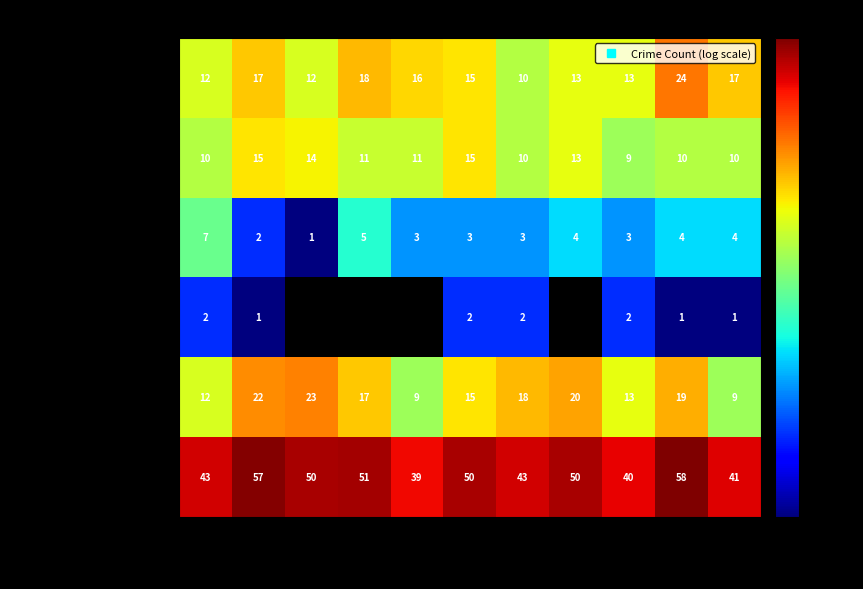

Which series has the widest spread of values?

Total